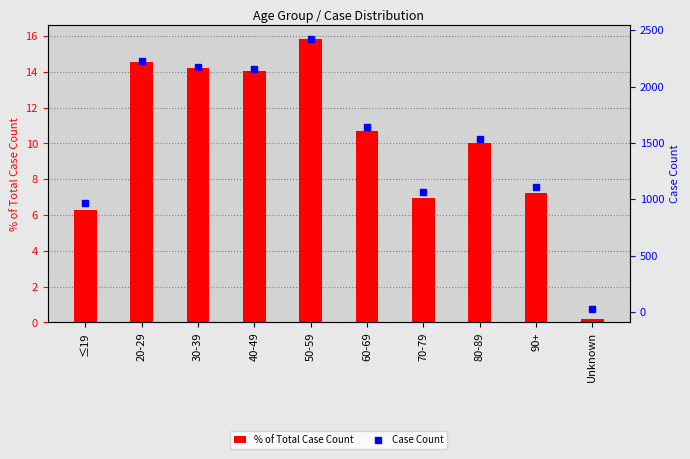

What is the total value across all series at 30-39?

2191.2